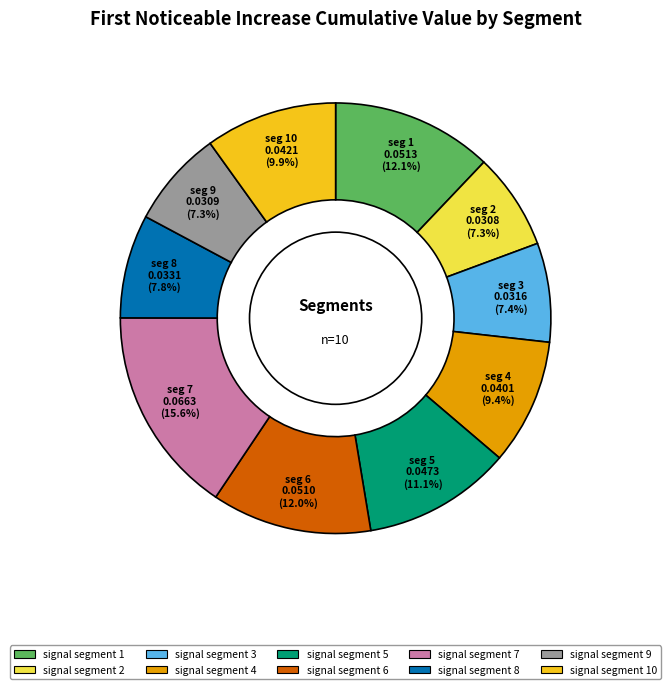

Is there any slice that represents more than half of the pie?

No